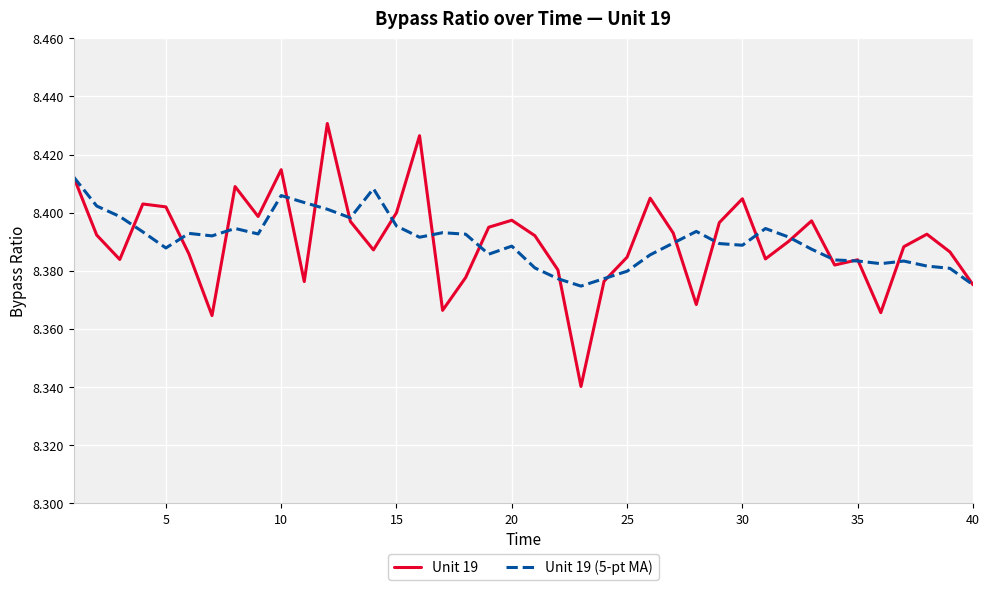

Which series has the largest range (max minus min)?

Unit 19